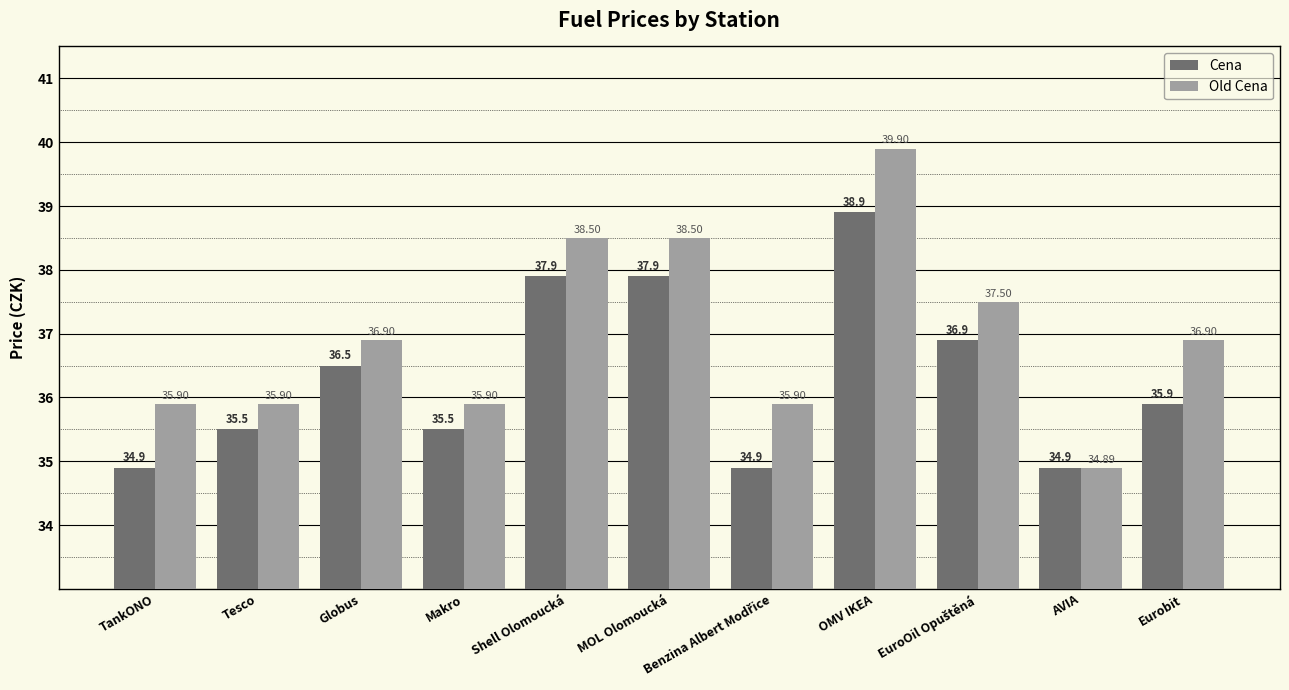

At Tesco, list the series in order from smallest to largest.

Cena, Old Cena